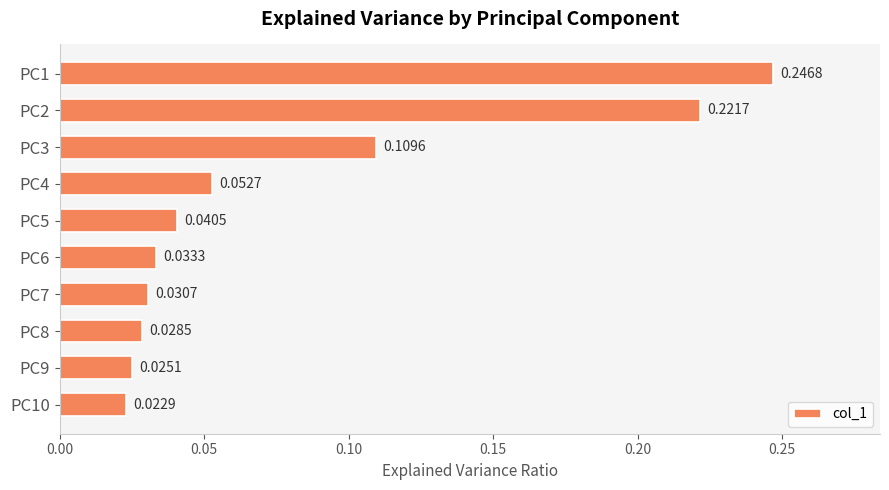

Which has a higher value, PC5 or PC6?

PC5